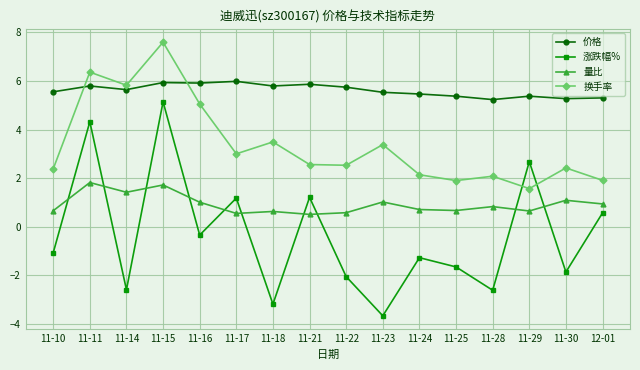

What is the difference between the 换手率 values at 11-30 and 12-01?

0.5